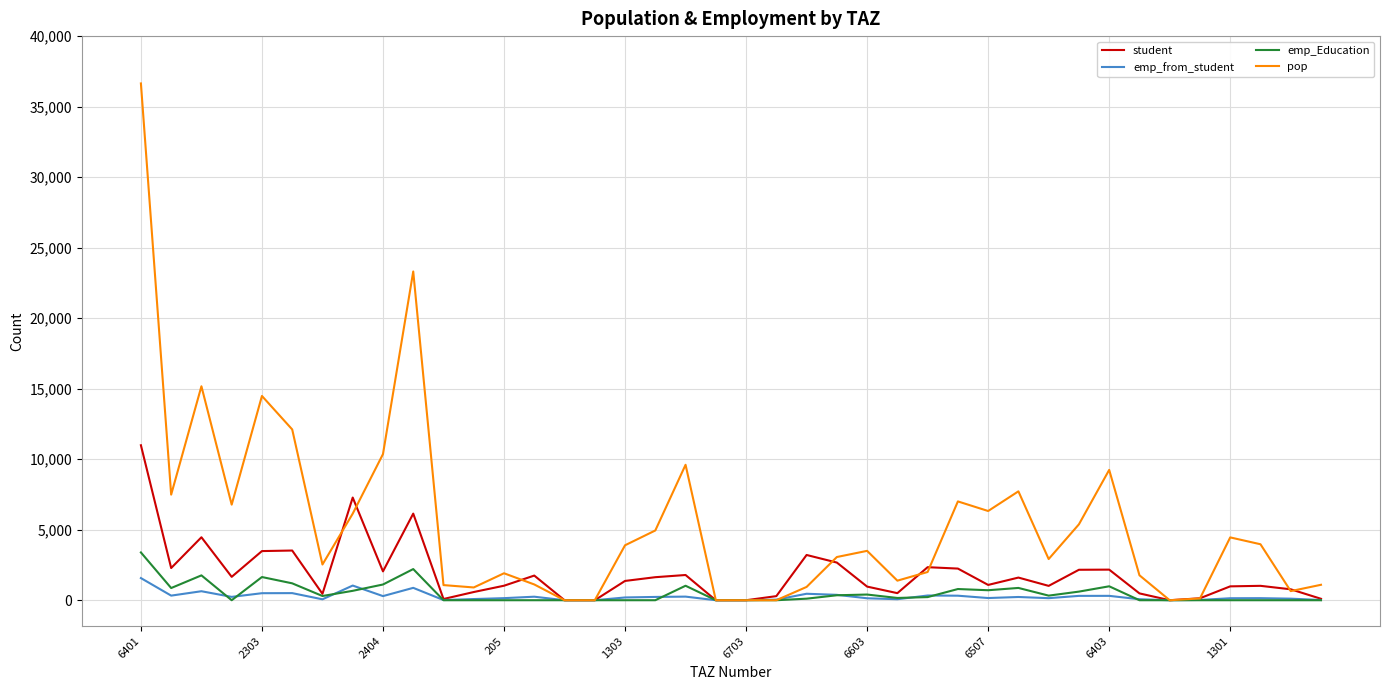

How many values in the student series are below 1367?

20